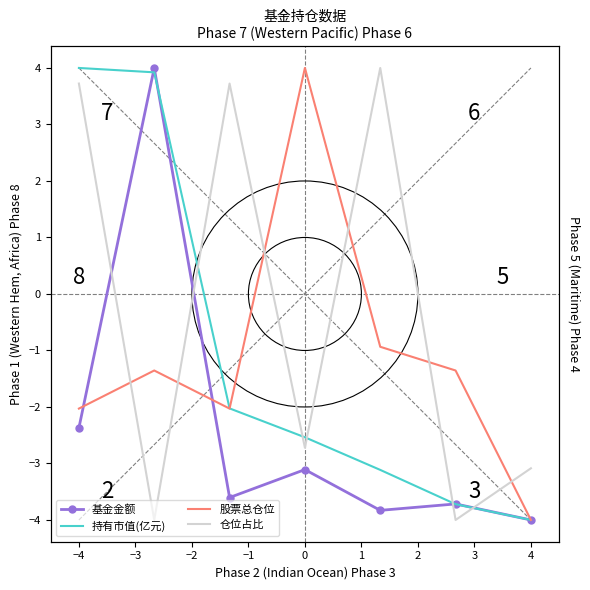

Reading left to right, transcribe all the data shown in this chart.

基金金额: -2.4	4.0	-3.6	-3.1	-3.8	-3.7	-4.0
持有市值(亿元): 4.0	3.9	-2.0	-2.5	-3.1	-3.7	-4.0
股票总仓位: -2.0	-1.4	-2.0	4.0	-0.9	-1.4	-4.0
仓位占比: 3.7	-4.0	3.7	-2.7	4.0	-4.0	-3.1